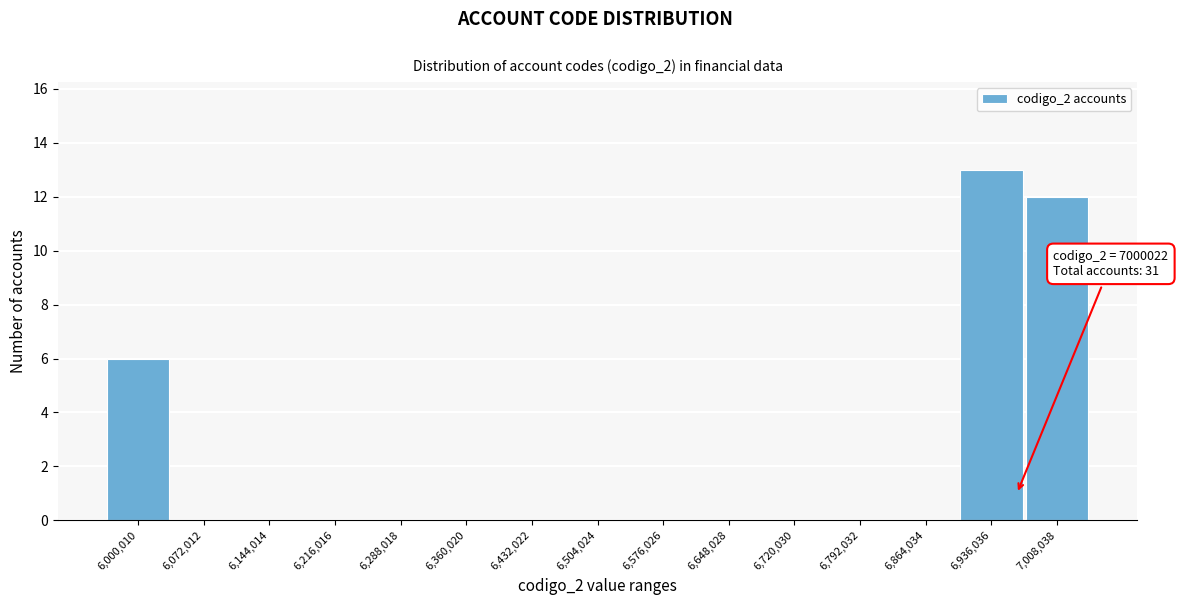

Reading left to right, extract all data points from this chart.

6,000,010=6	6,072,012=0	6,144,014=0	6,216,016=0	6,288,018=0	6,360,020=0	6,432,022=0	6,504,024=0	6,576,026=0	6,648,028=0	6,720,030=0	6,792,032=0	6,864,034=0	6,936,036=13	7,008,038=12